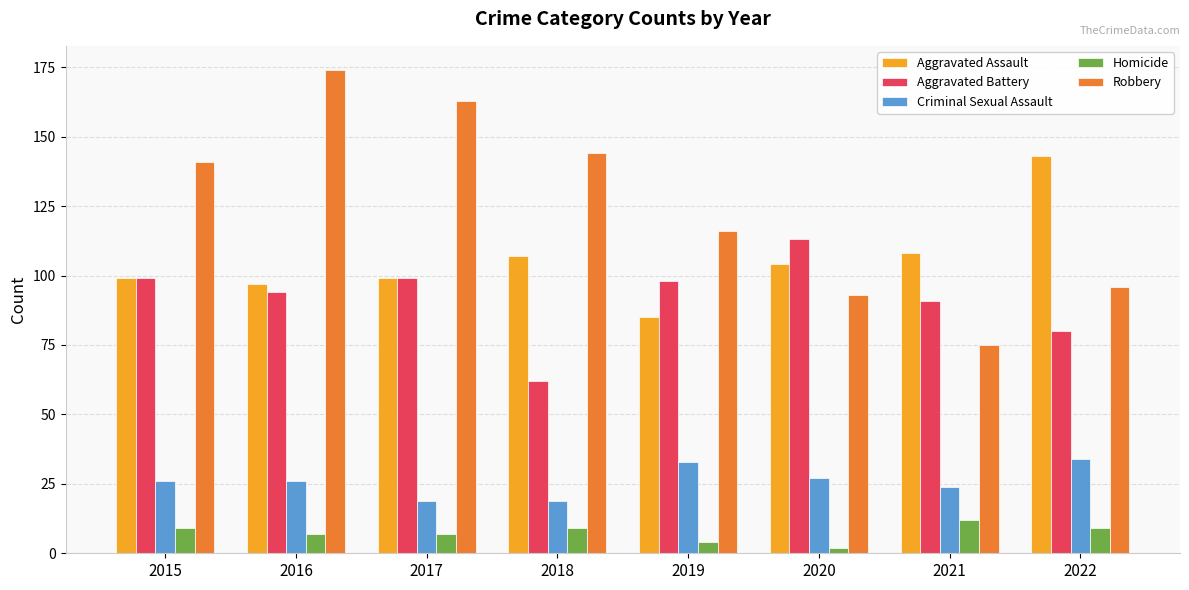

Does the chart contain any negative values?

No